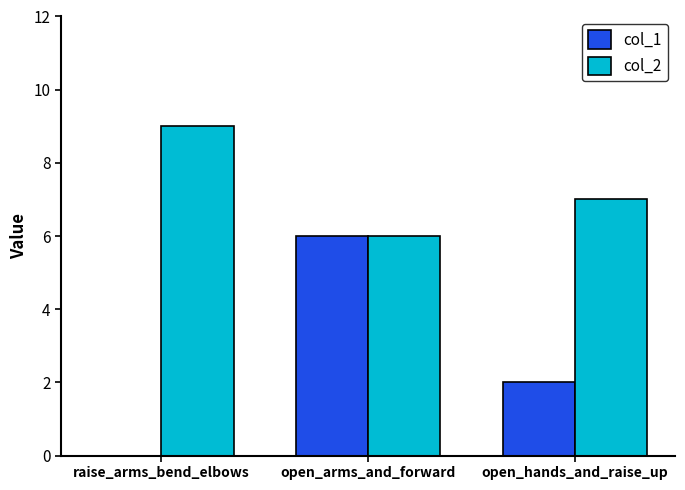

Reading left to right, extract all data points from this chart.

col_1: raise_arms_bend_elbows=0	open_arms_and_forward=6	open_hands_and_raise_up=2
col_2: raise_arms_bend_elbows=9	open_arms_and_forward=6	open_hands_and_raise_up=7